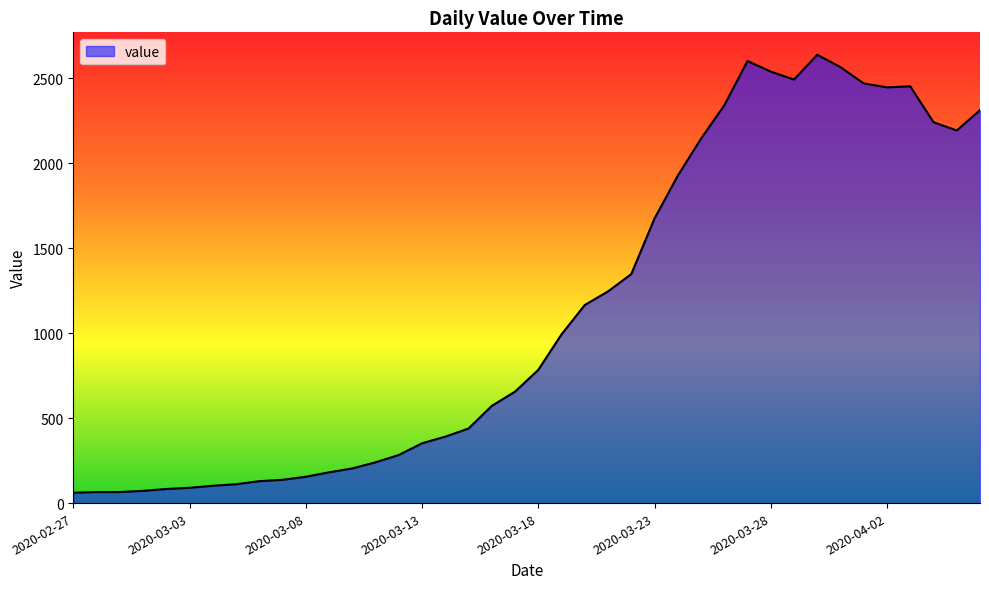

What is the greatest value displayed?

2639